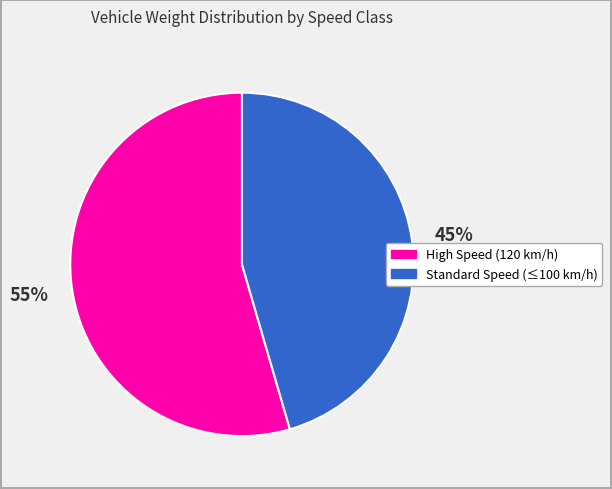

Is there a majority slice in this chart?

Yes